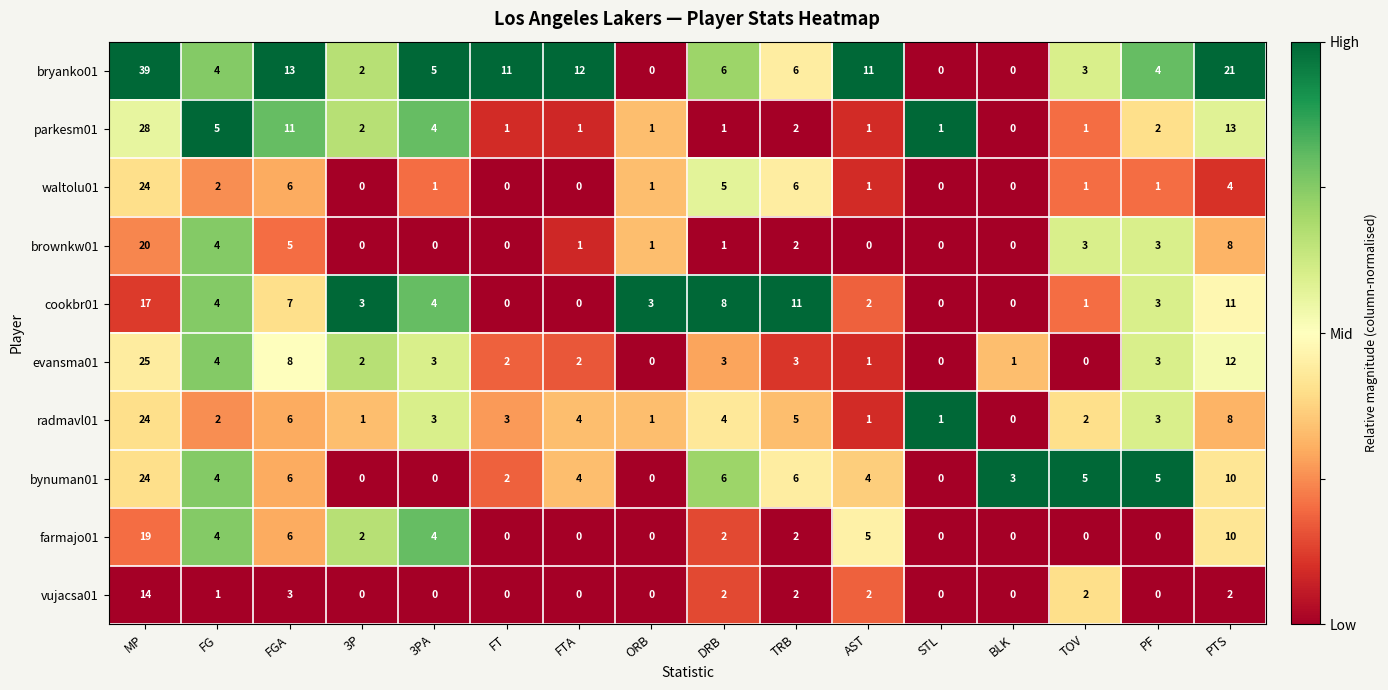

At which category is the sum across all series the highest?

MP